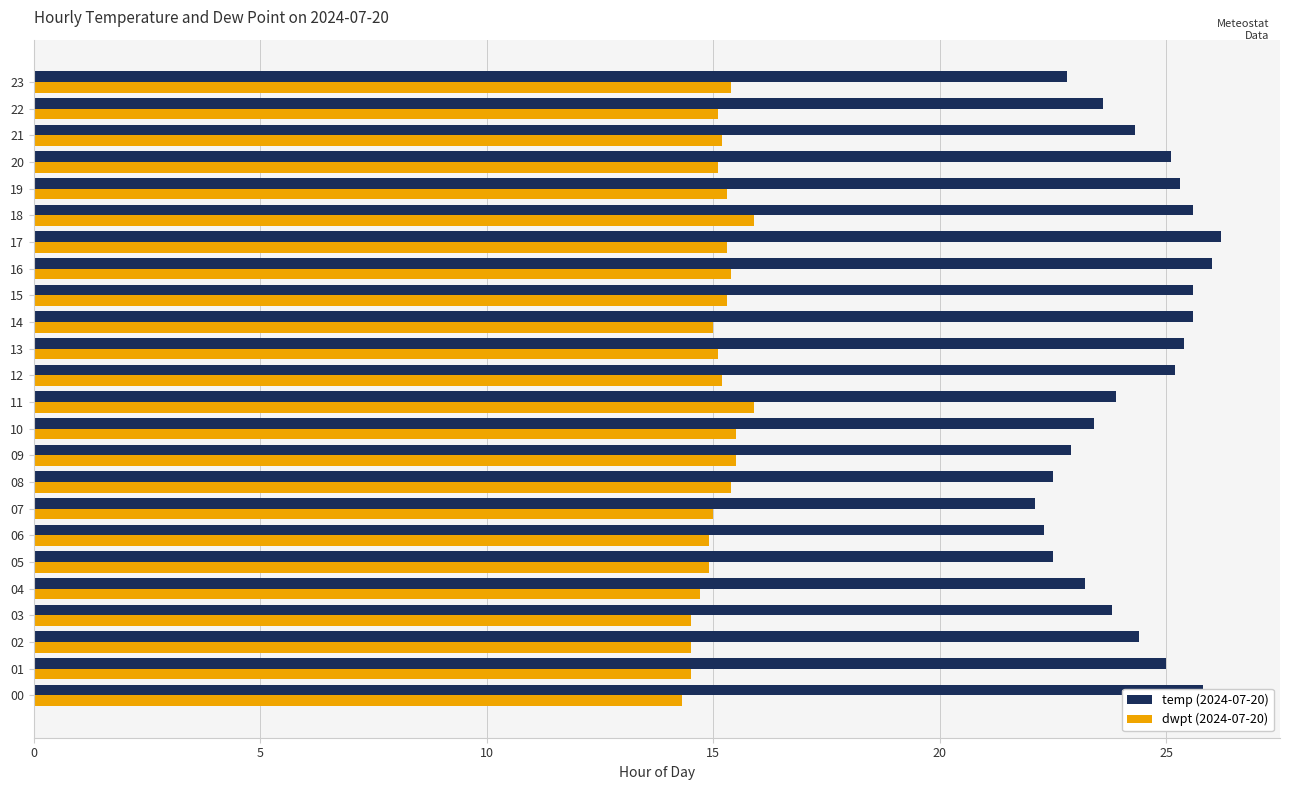

What is the total value across all series at 12?

40.4